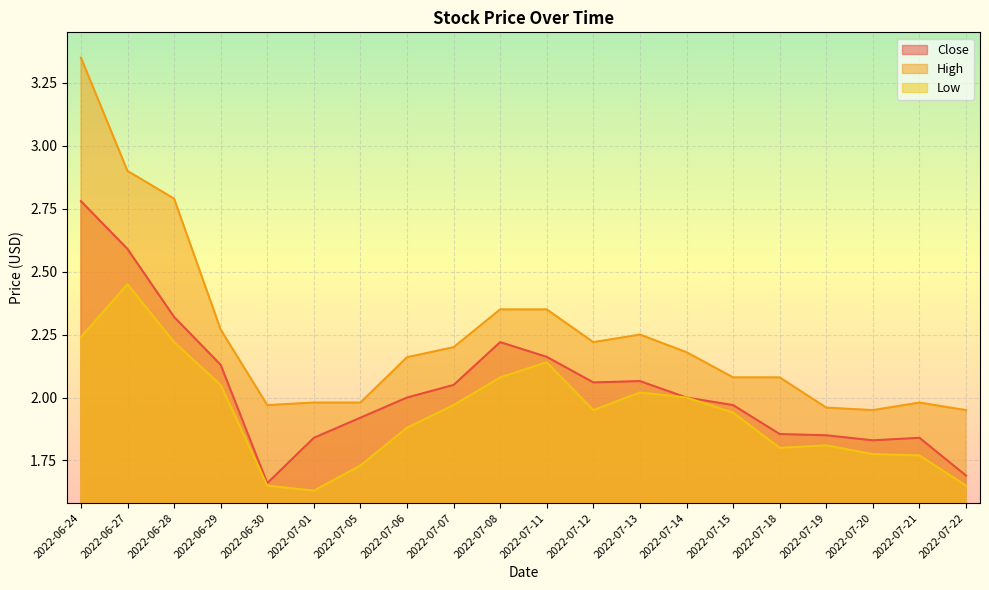

List the labels in order of High value, largest first.

2022-06-24, 2022-06-27, 2022-06-28, 2022-07-08, 2022-07-11, 2022-06-29, 2022-07-13, 2022-07-12, 2022-07-07, 2022-07-14, 2022-07-06, 2022-07-15, 2022-07-18, 2022-07-01, 2022-07-05, 2022-07-21, 2022-06-30, 2022-07-19, 2022-07-20, 2022-07-22